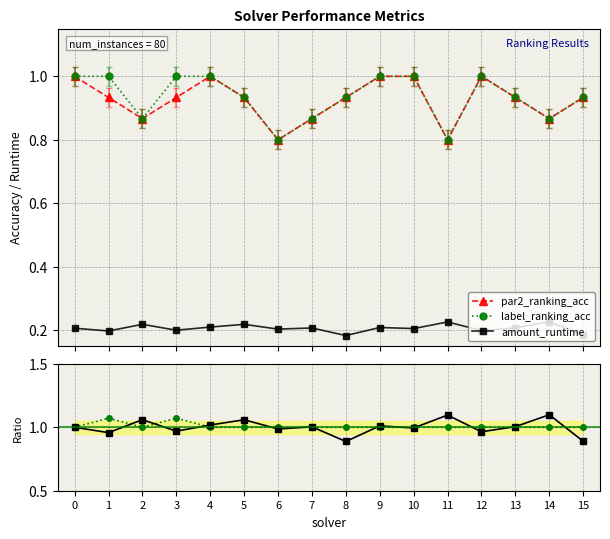

Rank the series at 11 from highest to lowest value.

runtime ratio, label_acc / par2_acc, par2_ranking_acc, label_ranking_acc, amount_runtime